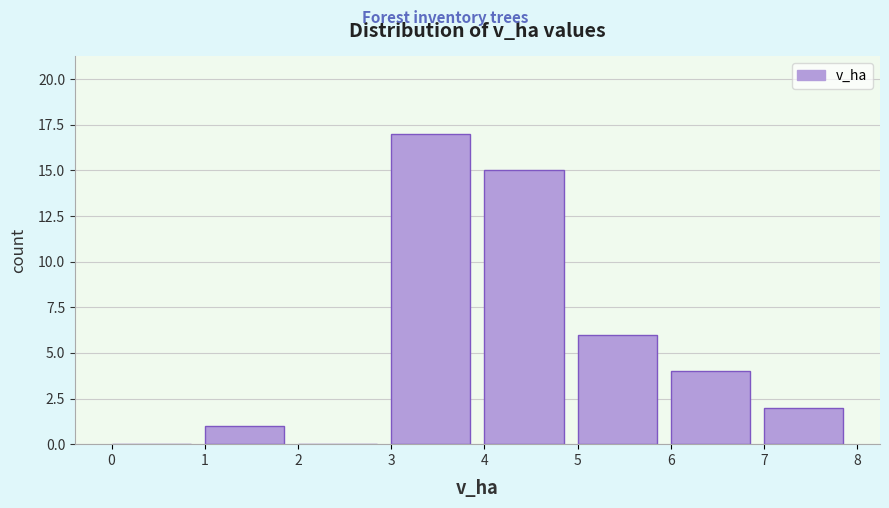

How tall is the bar that spans 6 to 7 on the x-axis? The values are not printed on the chart, so give them approximately, as read against the axis.

4